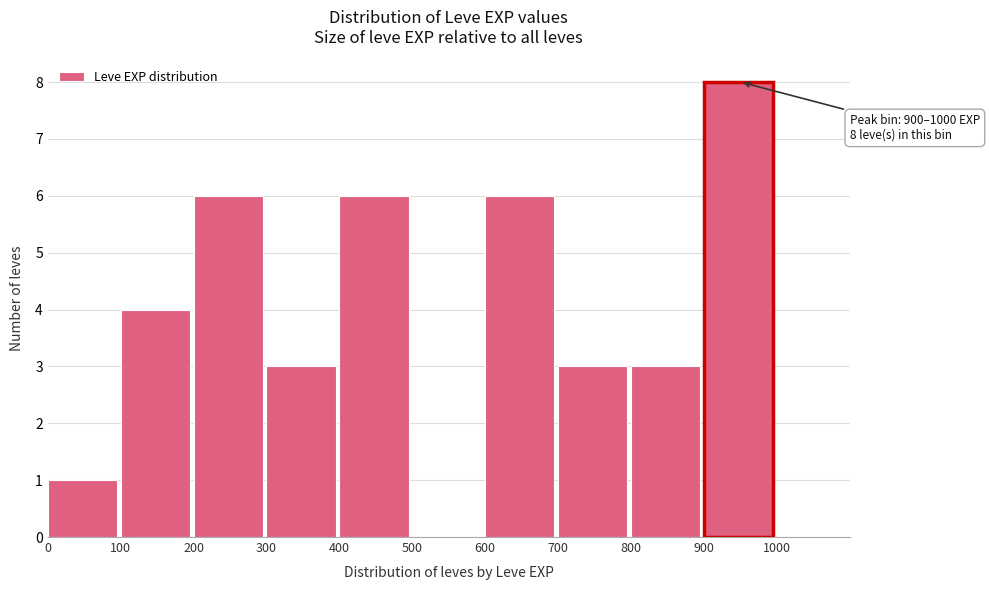

Which range on the x-axis has the tallest bar?

900 to 1000